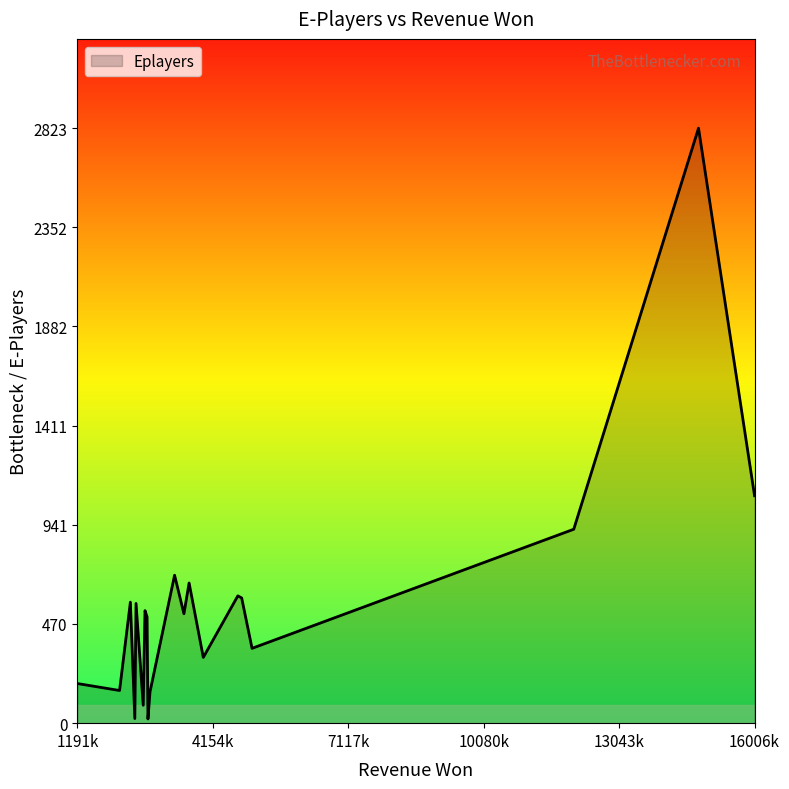

What is the difference between the maximum and minimum values?

2803